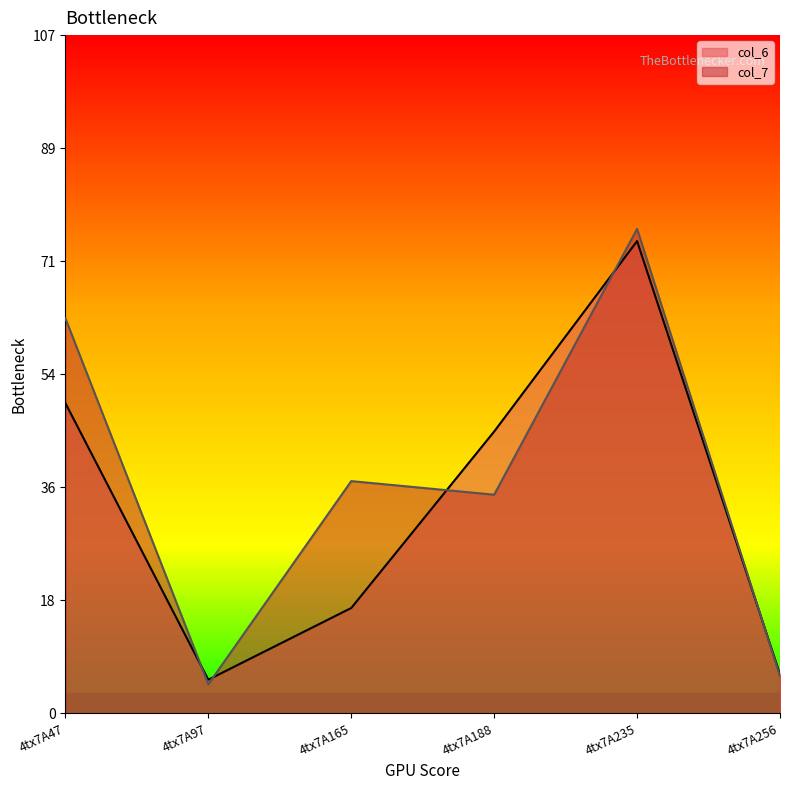

How many lines are shown in the chart?

2